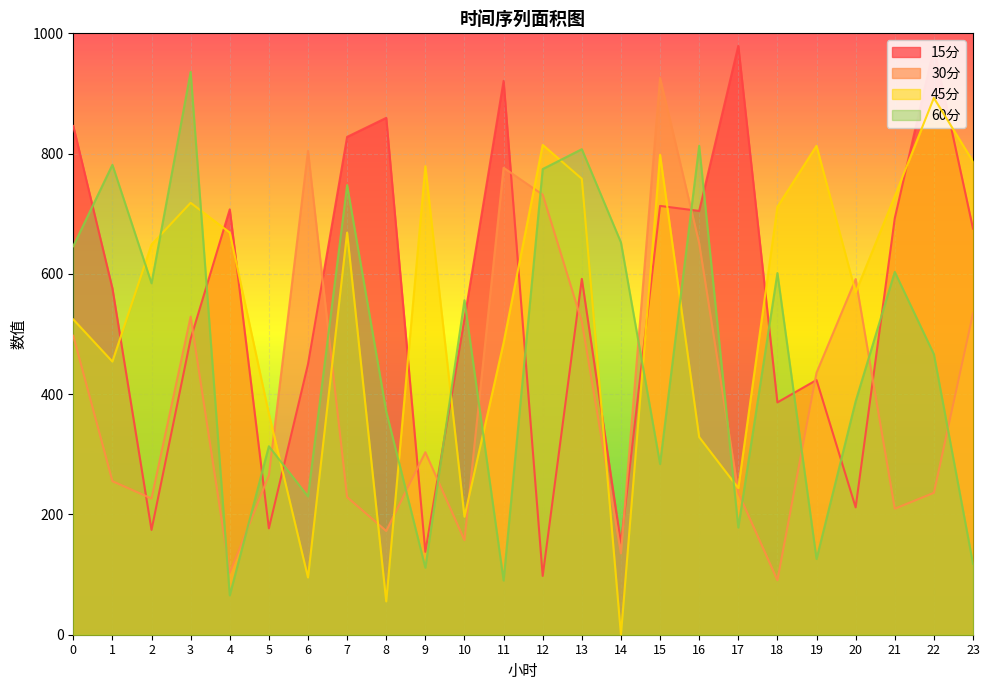

What are all the series names shown in the legend?

15分, 30分, 45分, 60分